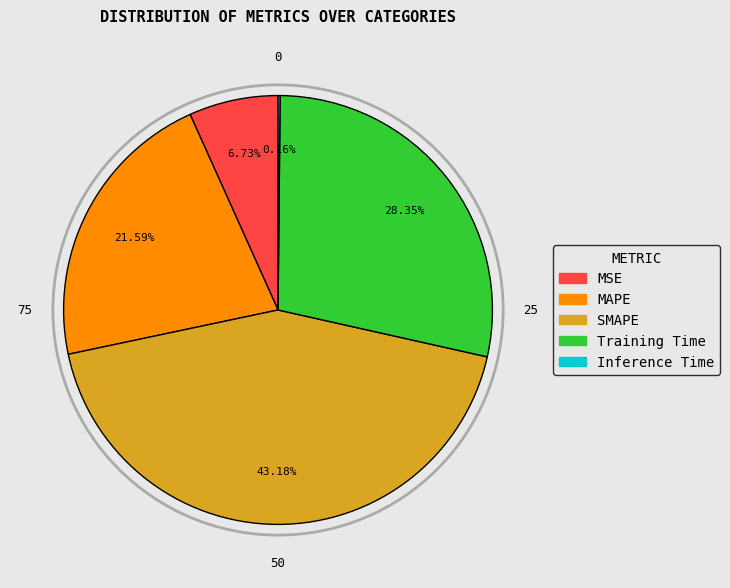

How many slices are in this pie chart?

5